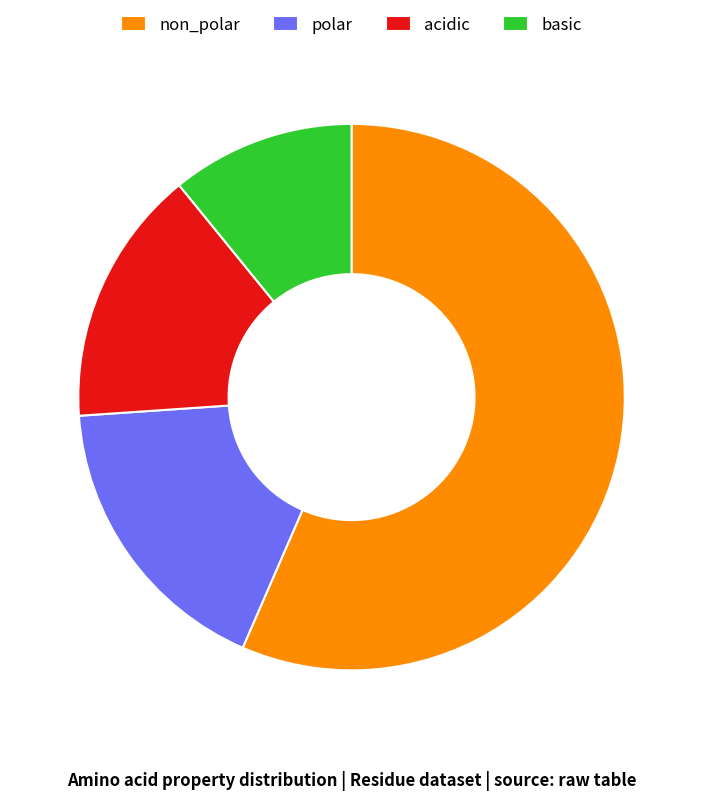

Do non_polar and polar together represent more than half of the pie?

Yes